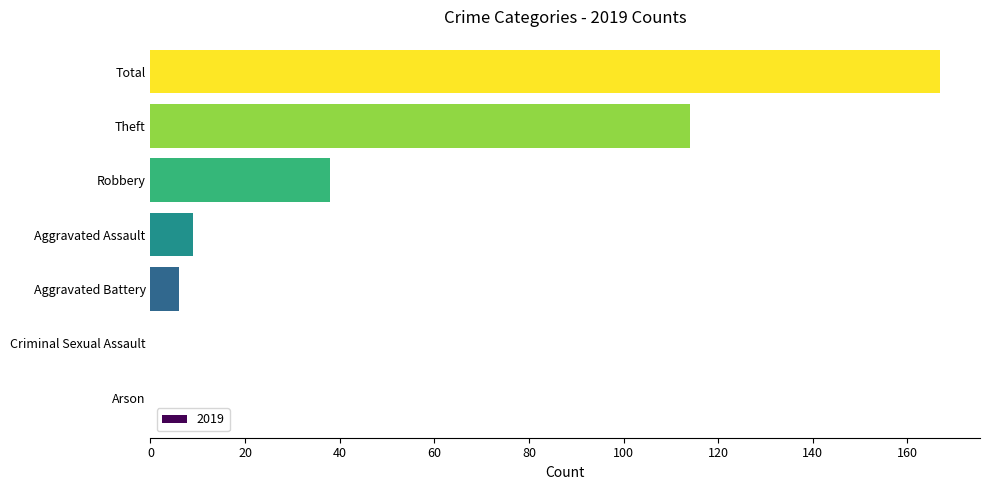

Which label corresponds to the largest value in the chart?

Total